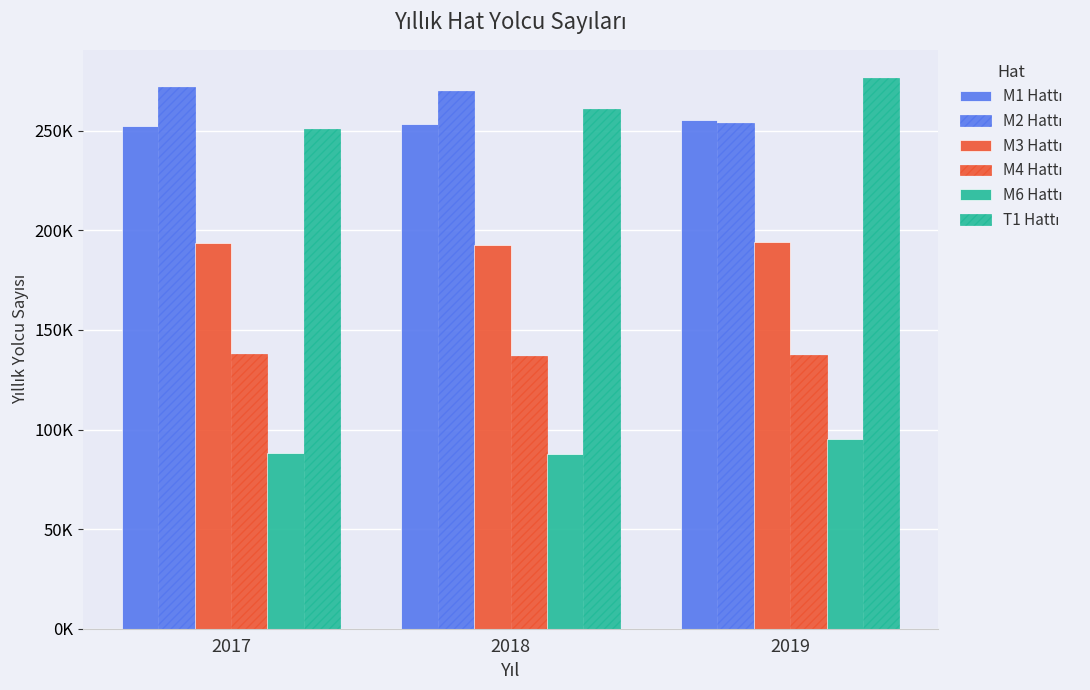

Are the bars horizontal?

No